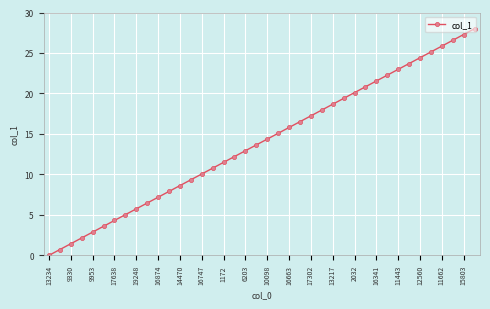

What is the greatest value displayed?

28.0